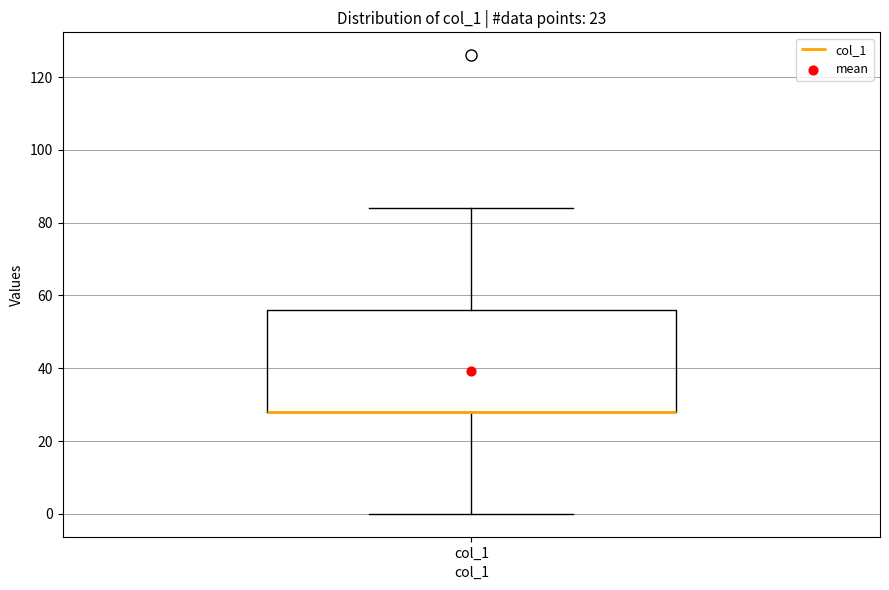

Read this box plot against the y-axis: the position of the median line, the range covered by the box, and the ends of both whiskers. The values are not printed on the chart, so give them approximately, as read against the axis.

median 28 (drawn on the box's lower edge), box 28 to 56, whiskers 0 to 84